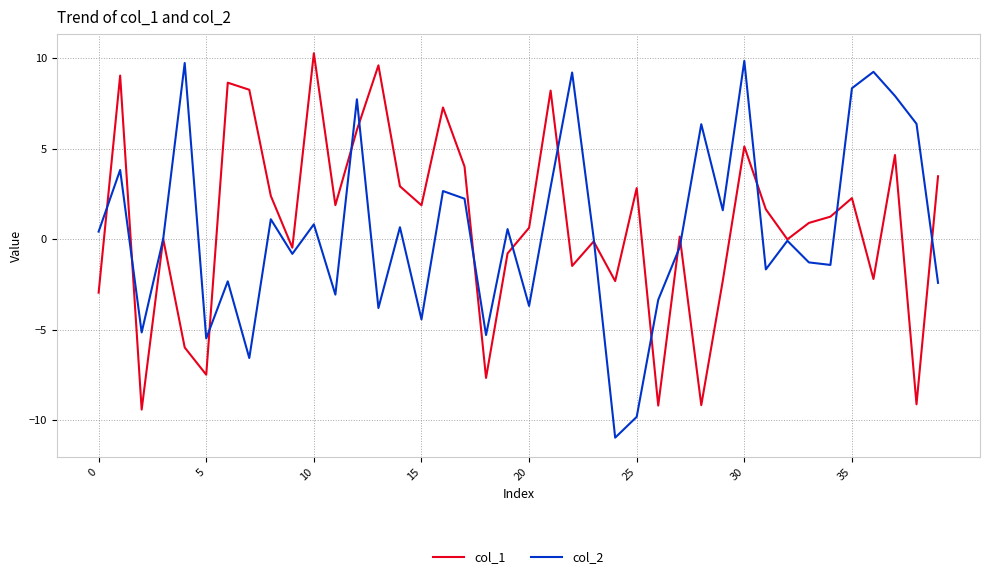

Which series has the largest total across all categories?

col_1